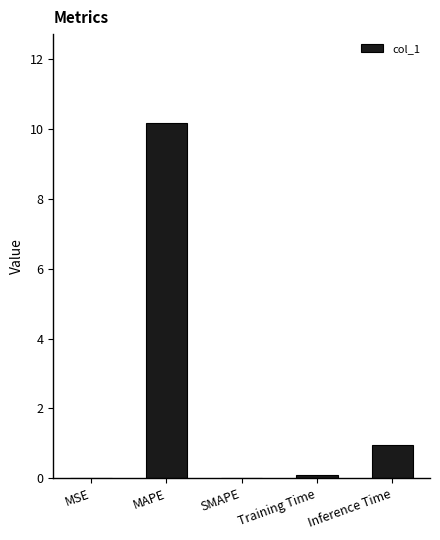

Are the bars horizontal?

No